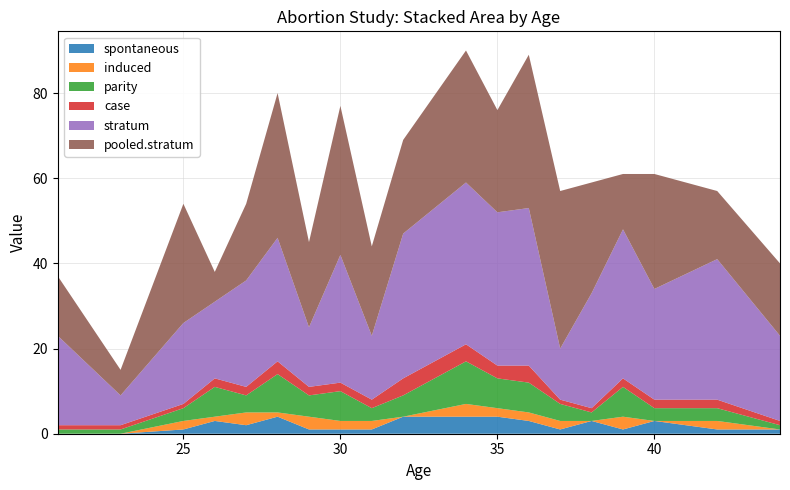

Reading right to left, what are all the values shown in this chart?

spontaneous: 44=1	42=1	40=3	39=1	38=3	37=1	36=3	35=4	34=4	32=4	31=1	30=1	29=1	28=4	27=2	26=3	25=1	23=0	21=0
induced: 44=0	42=2	40=0	39=3	38=0	37=2	36=2	35=2	34=3	32=0	31=2	30=2	29=3	28=1	27=3	26=1	25=2	23=0	21=0
parity: 44=1	42=3	40=3	39=7	38=2	37=4	36=7	35=7	34=10	32=5	31=3	30=7	29=5	28=9	27=4	26=7	25=3	23=1	21=1
case: 44=1	42=2	40=2	39=2	38=1	37=1	36=4	35=3	34=4	32=4	31=2	30=2	29=2	28=3	27=2	26=2	25=1	23=1	21=1
stratum: 44=20	42=33	40=26	39=35	38=27	37=12	36=37	35=36	34=38	32=34	31=15	30=30	29=14	28=29	27=25	26=18	25=19	23=7	21=21
pooled.stratum: 44=17	42=16	40=27	39=13	38=26	37=37	36=36	35=24	34=31	32=22	31=21	30=35	29=20	28=34	27=18	26=7	25=28	23=6	21=14